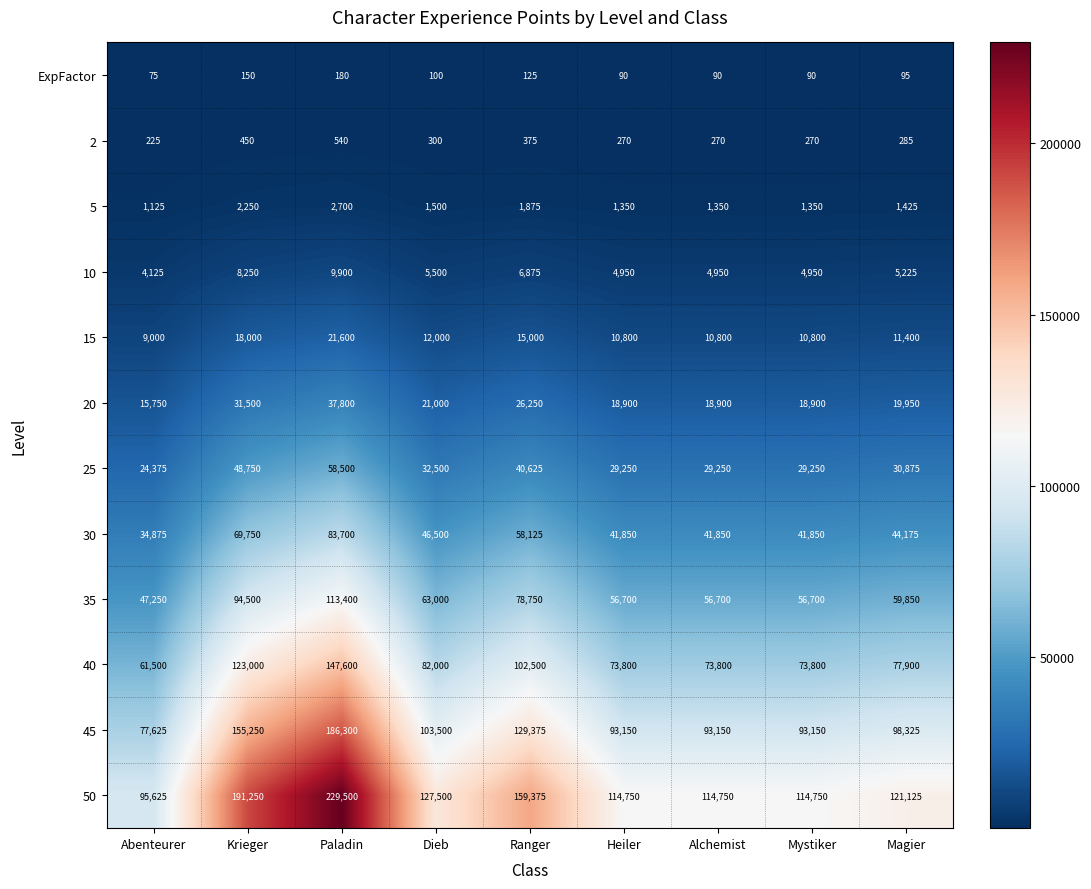

What is the total value across all series at Alchemist?

445860